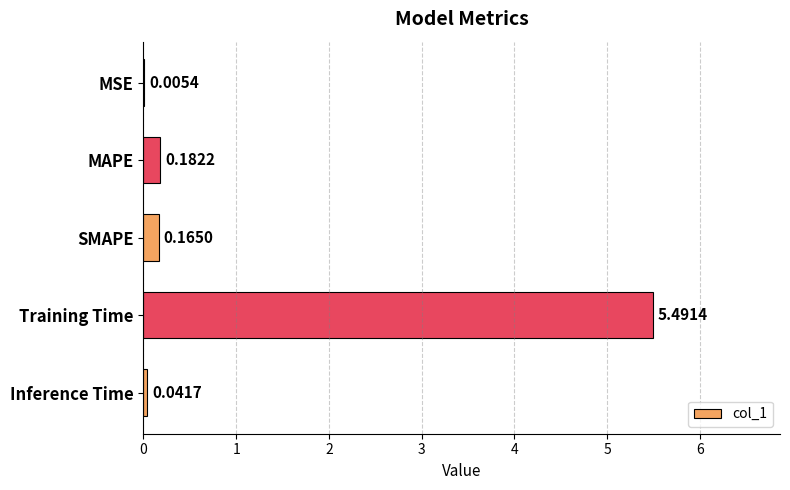

Where is the data nearest to the value 2?

MAPE